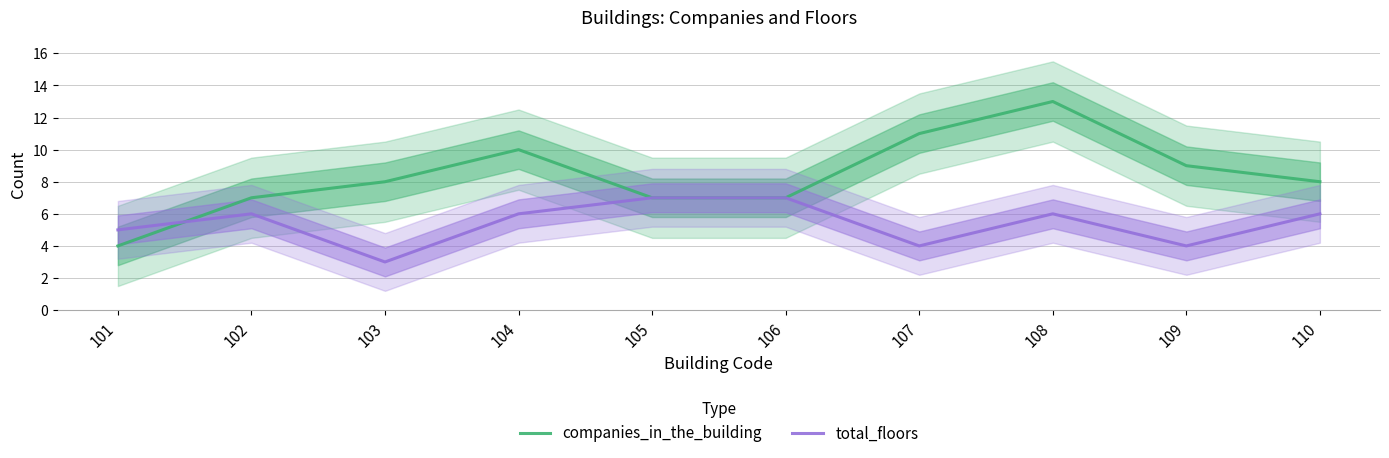

What is the smallest value displayed?

3